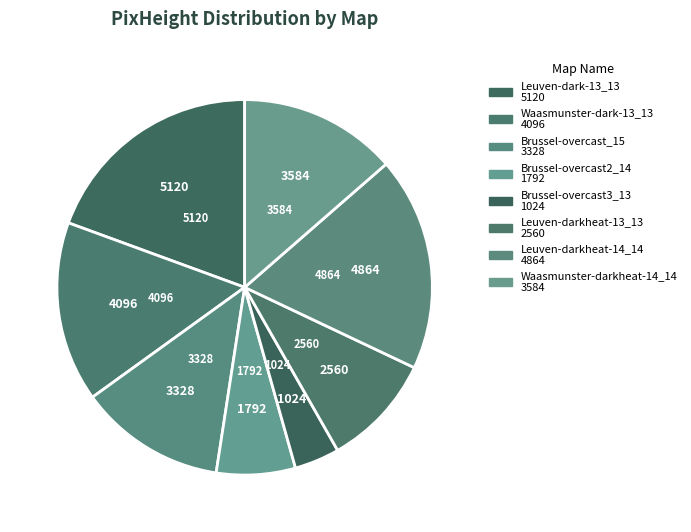

How many slices are in this pie chart?

8